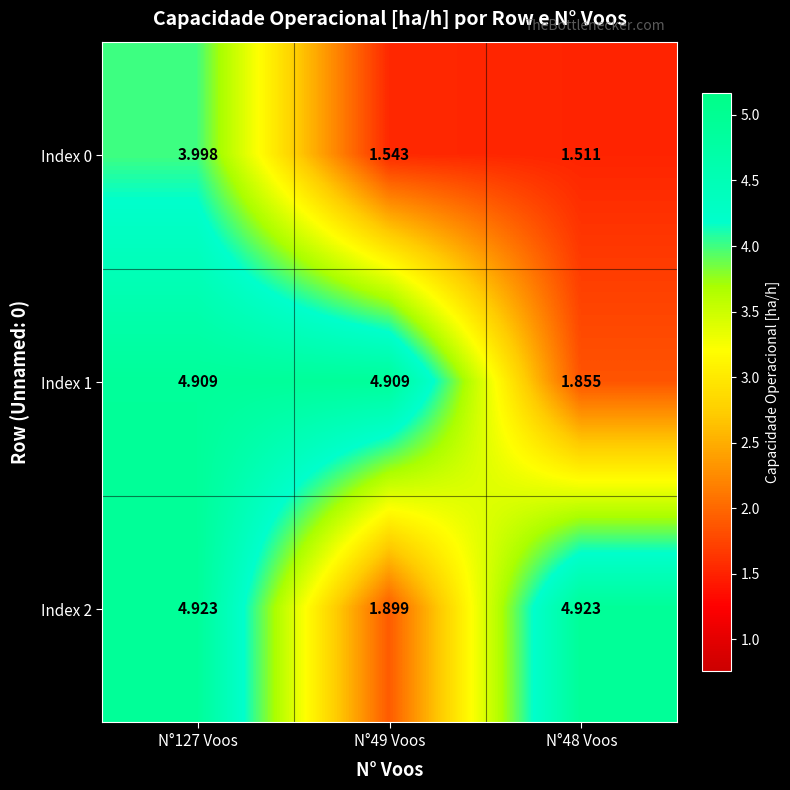

Is the value of Index 1 at N°49 Voos greater than the value of Index 0 at N°49 Voos?

Yes